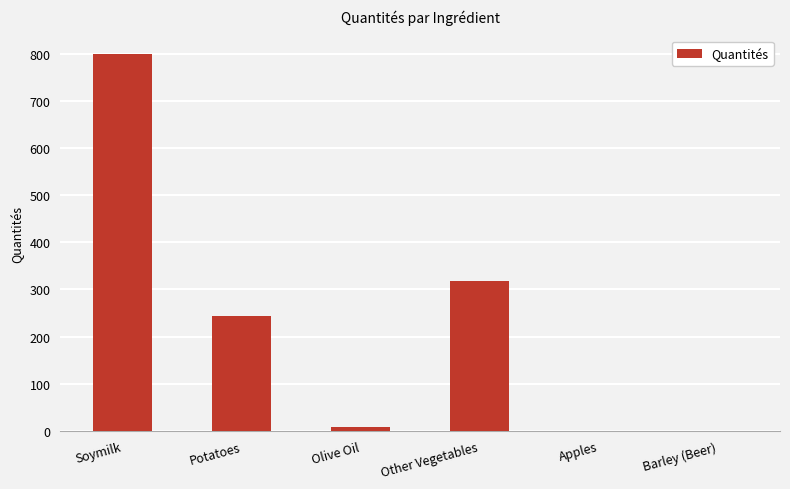

The value at Other Vegetables is 552.2. True or false?

False